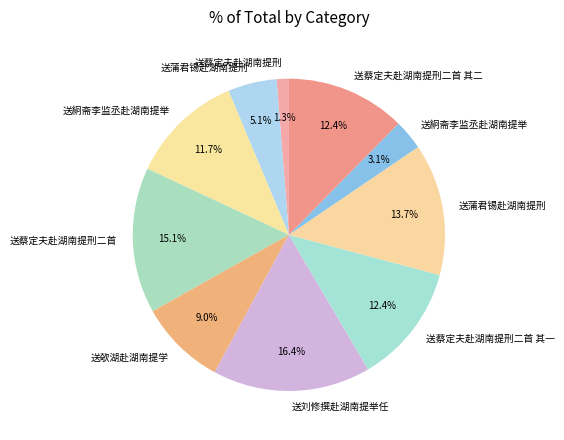

How many segments does this pie chart have?

10